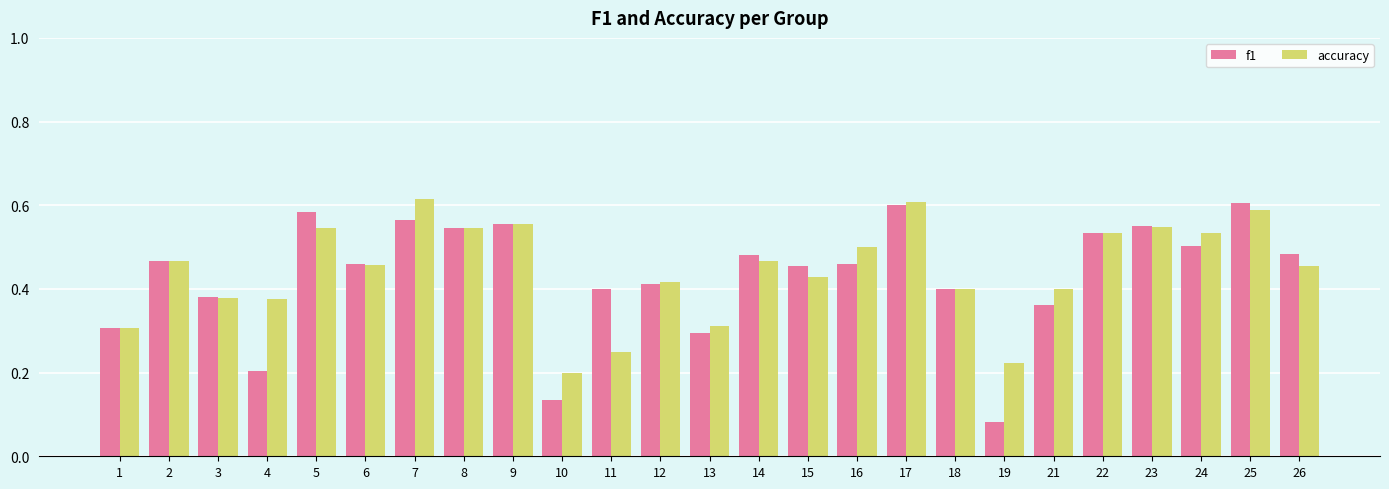

How many series are shown in this chart?

2